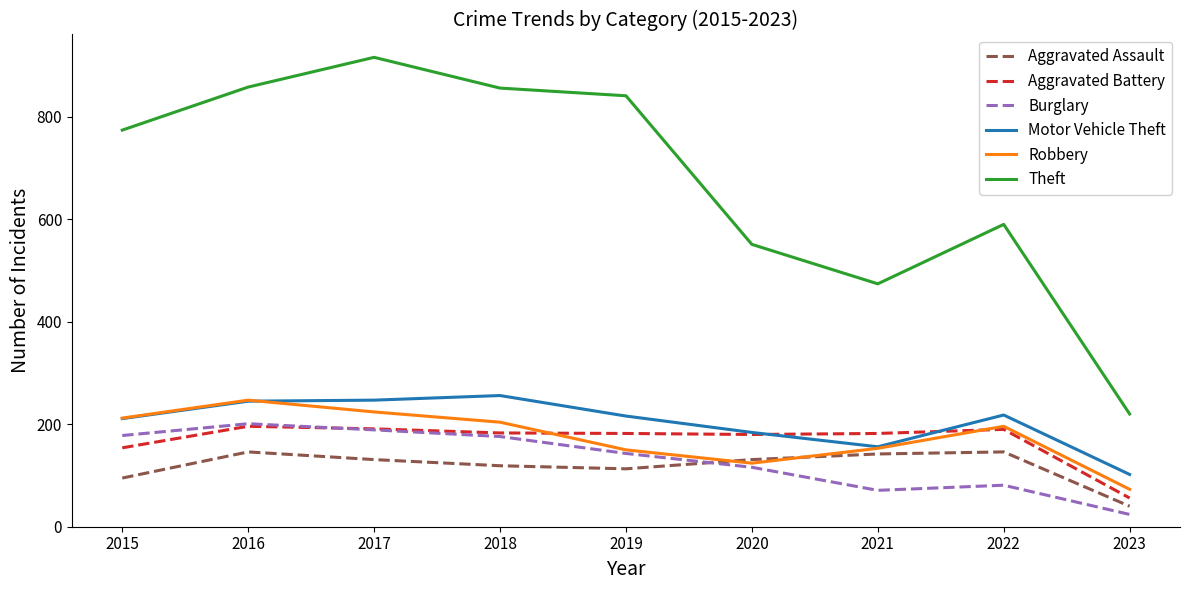

Is it true that Theft equals 841 at 2019?

True